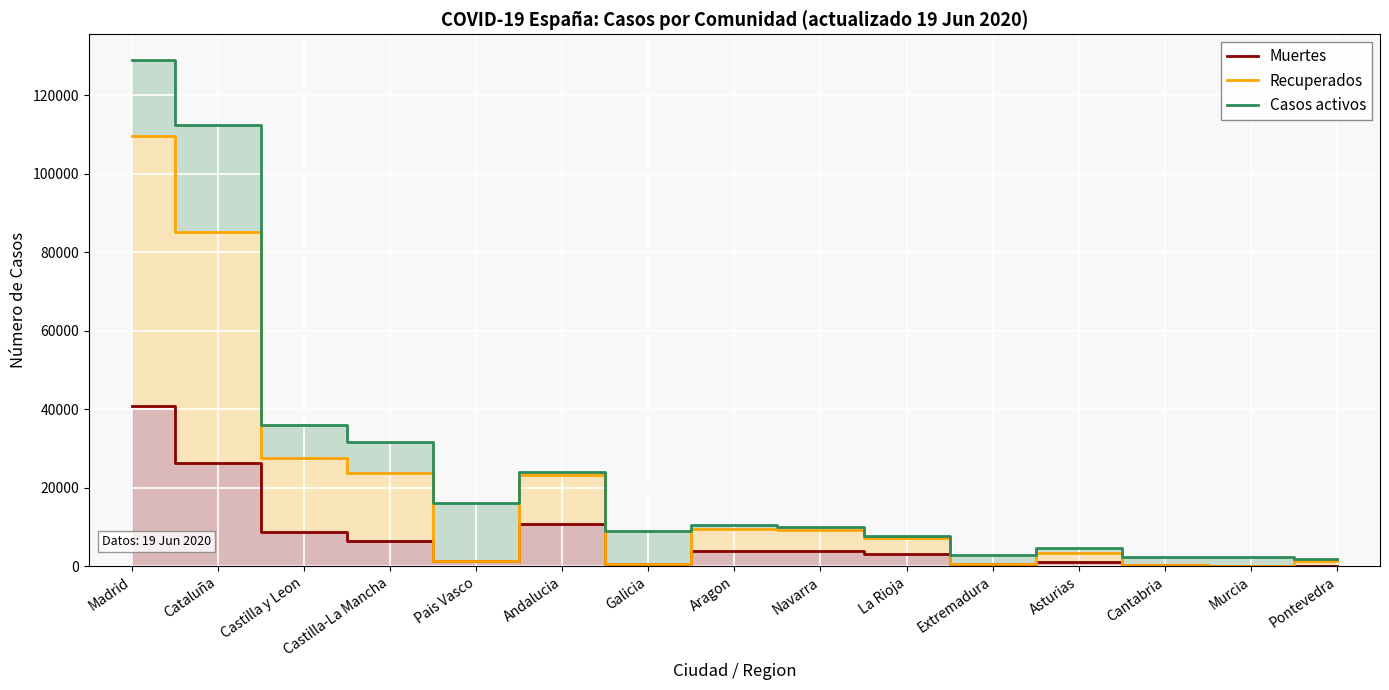

Rank the series at Navarra from lowest to highest value.

Muertes, Recuperados, Casos activos